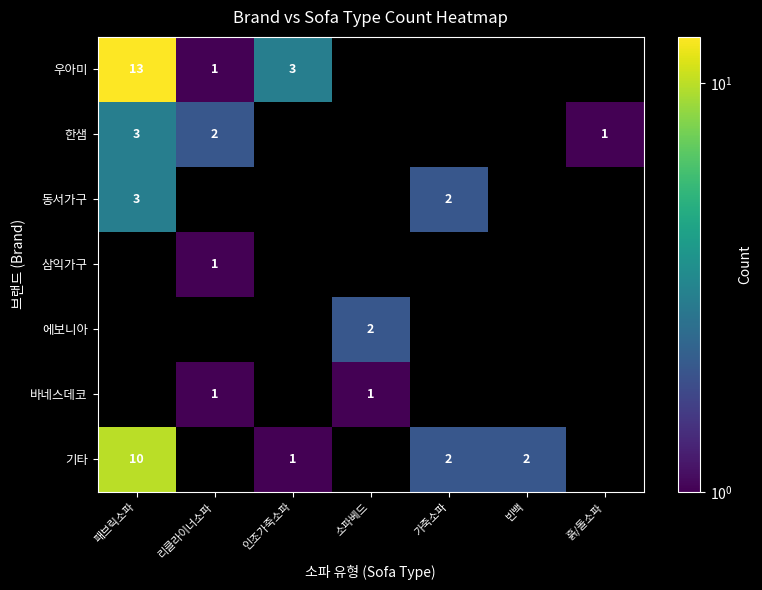

What is the sum of the 우아미 values at 리클라이너소파 and 패브릭소파?

14